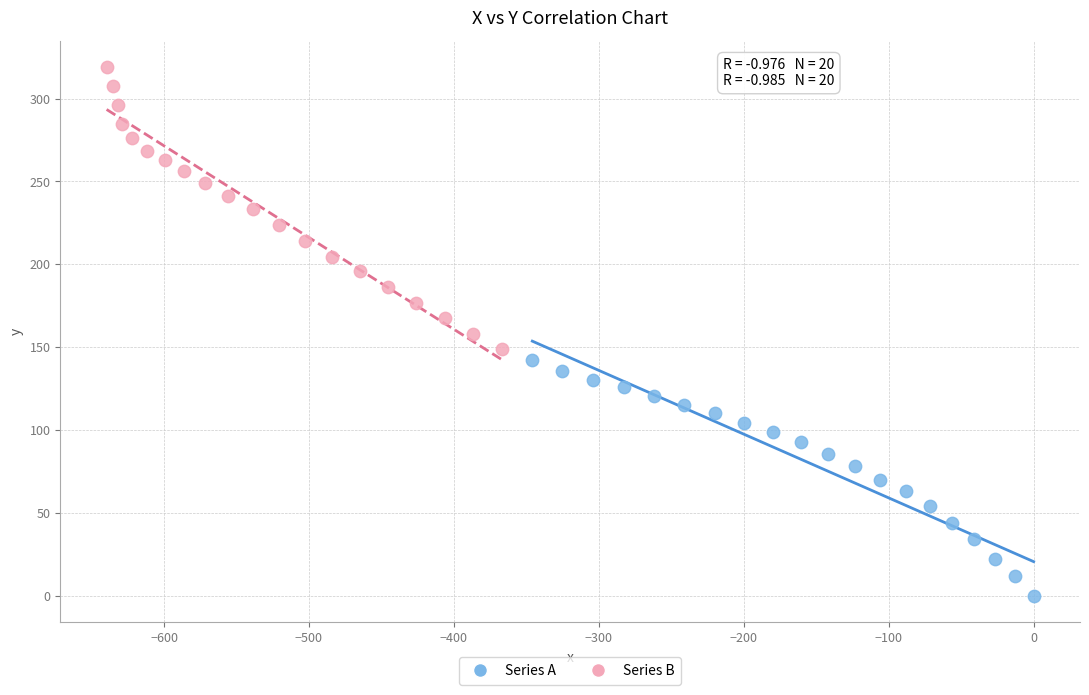

Which series has the largest Y range (max minus min)?

Series B